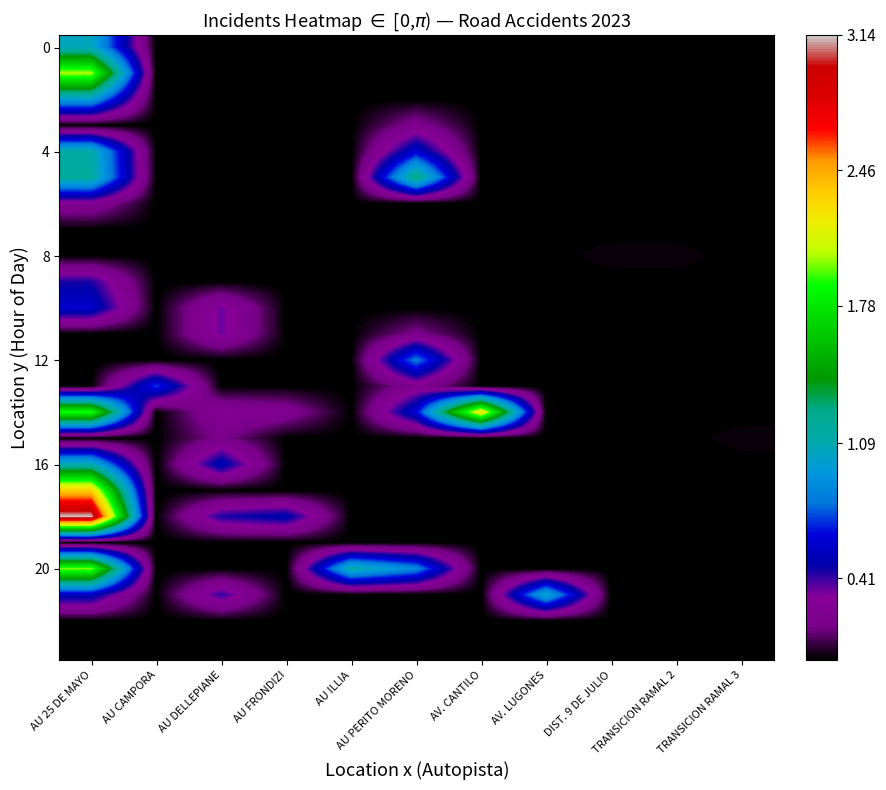

At which category is the sum across all series the highest?

AU 25 DE MAYO